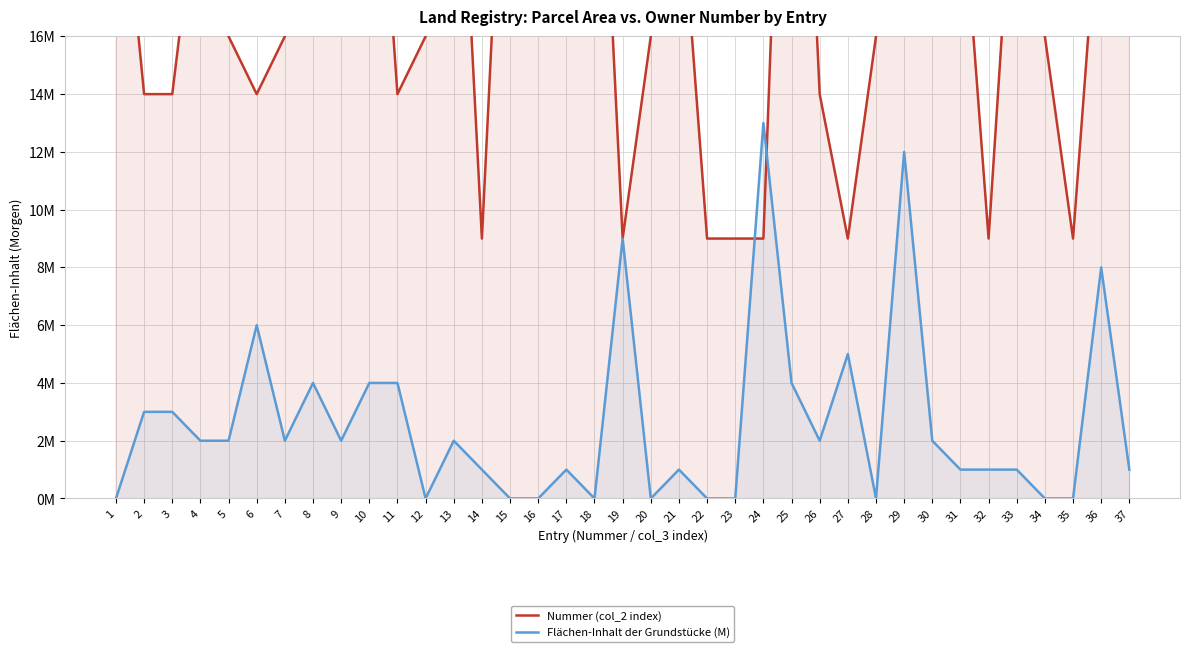

What are all the series names shown in the legend?

Nummer (col_2 index), Flächen-Inhalt der Grundstücke (M)